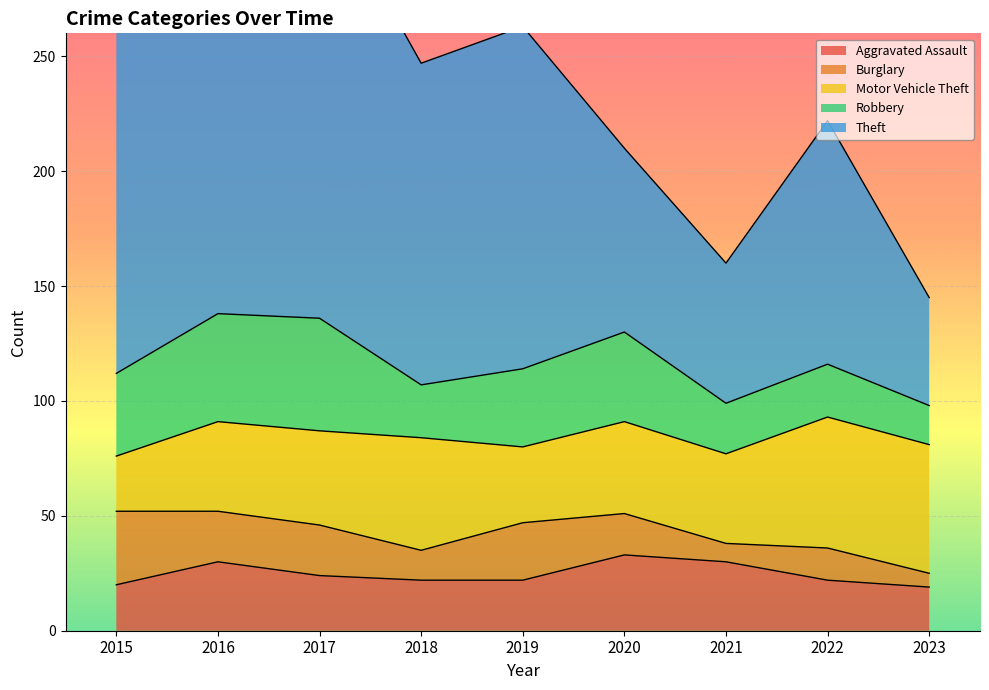

What is the value of the Robbery point at the 2nd from the left?

47